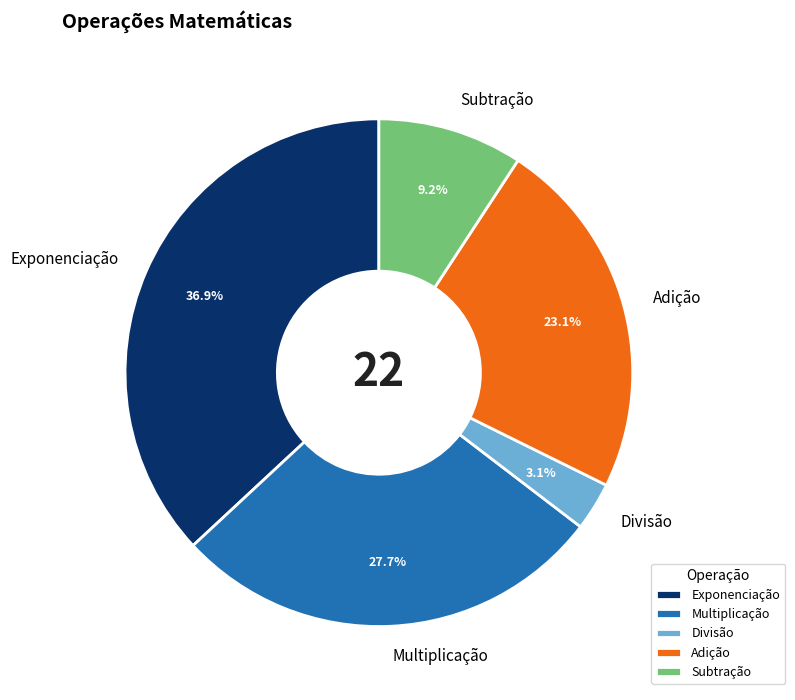

Is it true that Subtração is 2% of the pie?

False